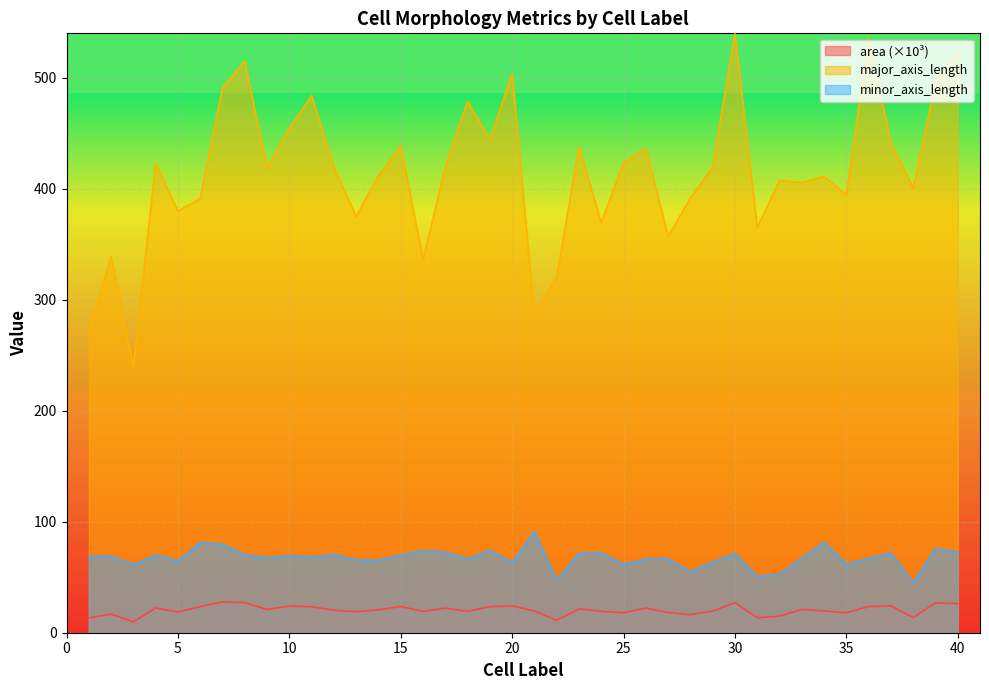

Reading left to right, transcribe all the data shown in this chart.

area: 13.3	16.7	9.8	22.3	18.7	23.6	27.7	27.2	20.9	23.9	23.4	20.3	18.9	20.7	23.6	19.2	22.2	19.3	23.5	24.1	19.6	11.2	21.4	19.4	17.9	22.2	18.3	16.2	19.4	27.1	13.6	14.9	20.9	19.7	17.9	23.5	24.2	13.6	26.9	26.2
major_axis_length: 271.3	338.5	239.3	422.6	379.8	391.2	491.0	514.9	418.6	454.5	483.9	419.4	375.1	411.7	438.8	335.8	419.4	478.9	443.7	503.7	285.5	320.3	437.5	369.3	423.6	436.2	357.1	391.7	419.4	539.8	364.9	407.6	405.6	411.1	394.6	535.6	441.1	400.5	494.6	523.6
minor_axis_length: 68.6	68.8	61.4	70.0	64.7	81.2	79.7	70.2	67.6	69.1	68.3	70.3	65.6	65.3	69.8	73.8	72.6	66.5	74.2	63.1	91.0	46.9	71.6	72.1	61.5	66.4	66.5	54.6	63.6	71.3	50.8	52.4	67.2	81.3	61.7	66.8	71.8	45.0	75.5	72.6